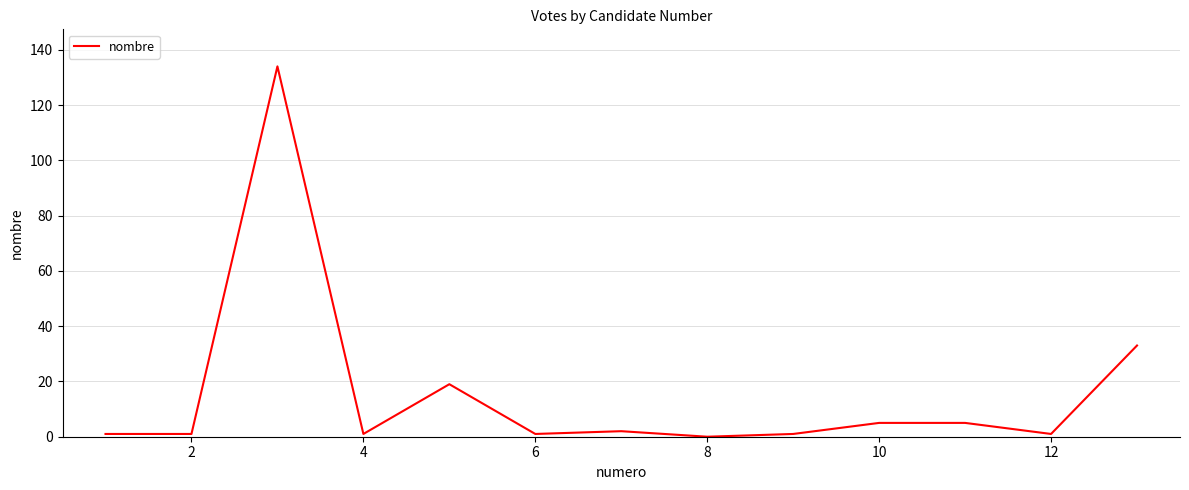

What is the difference between the maximum and minimum values?

134